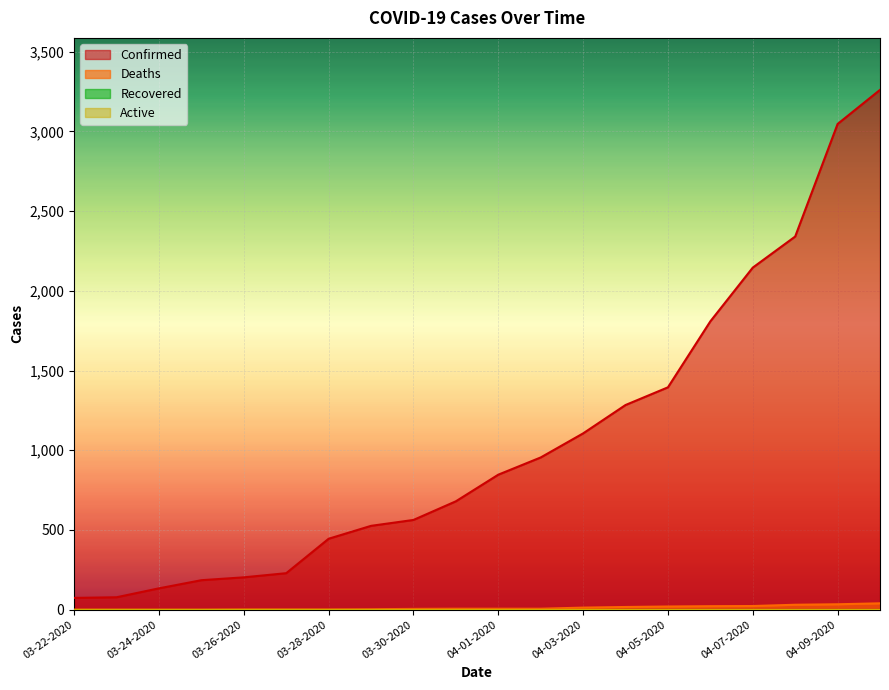

Is the value of Confirmed at 03-22-2020 greater than the value of Deaths at 03-31-2020?

Yes